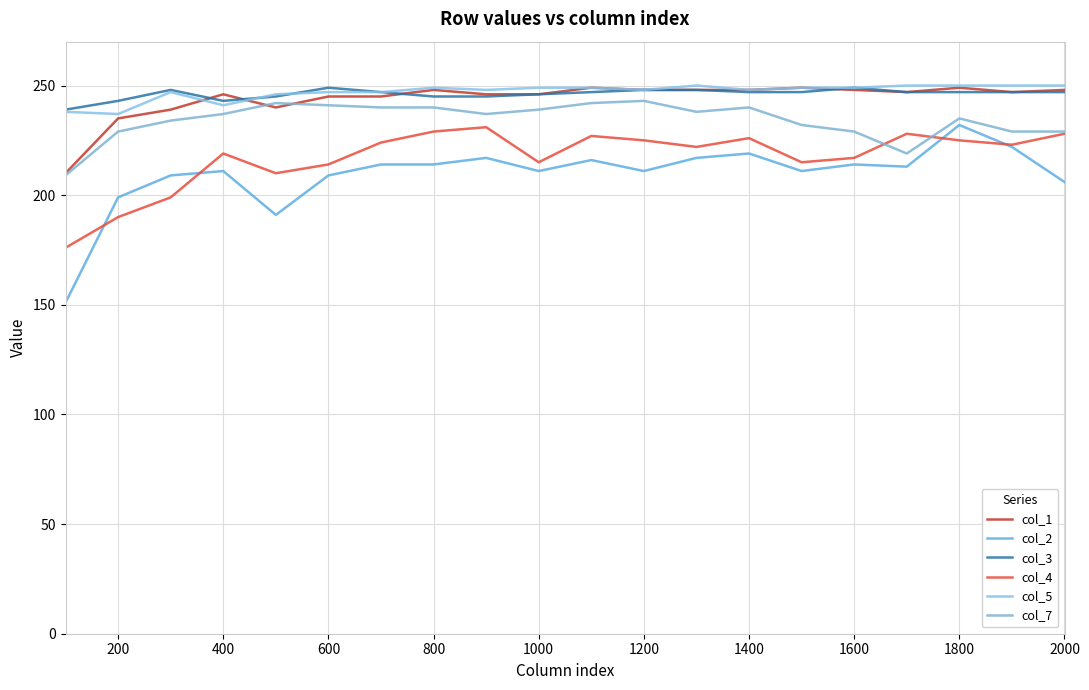

What is the maximum value for col_7?

243